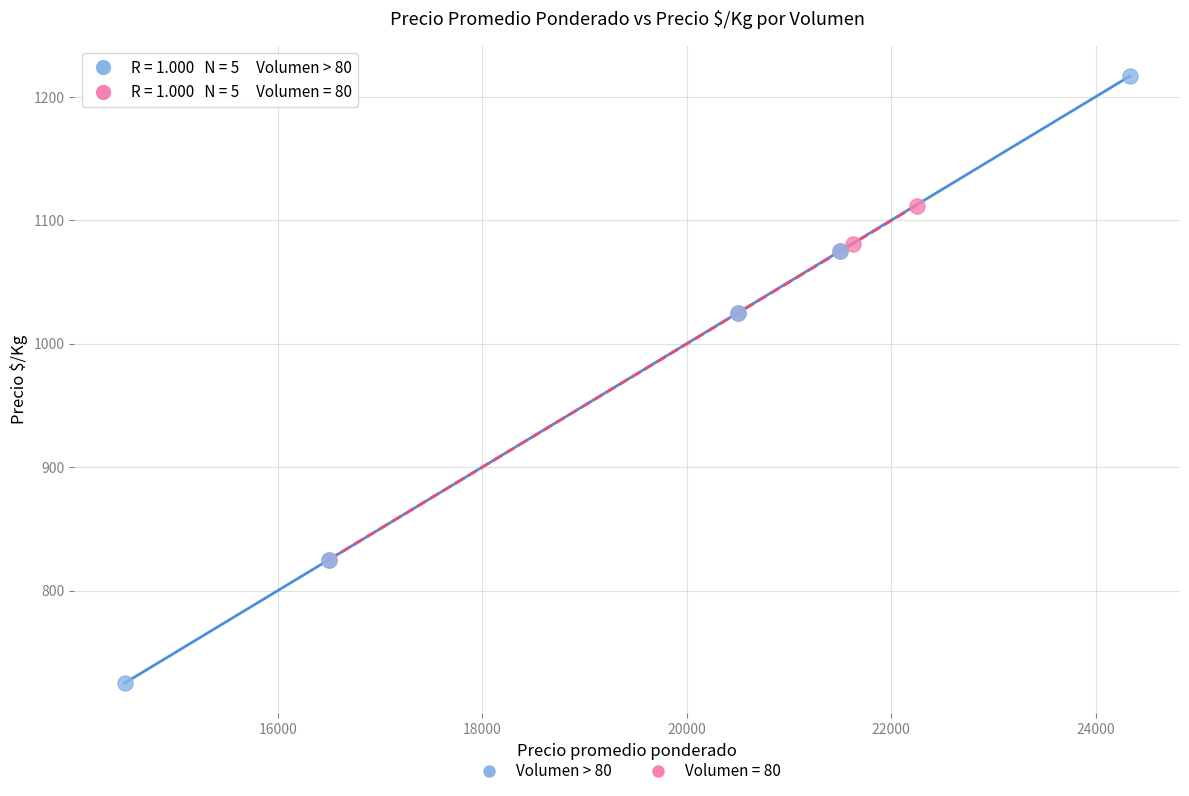

Which series has the widest spread of Y values?

Volumen > 80